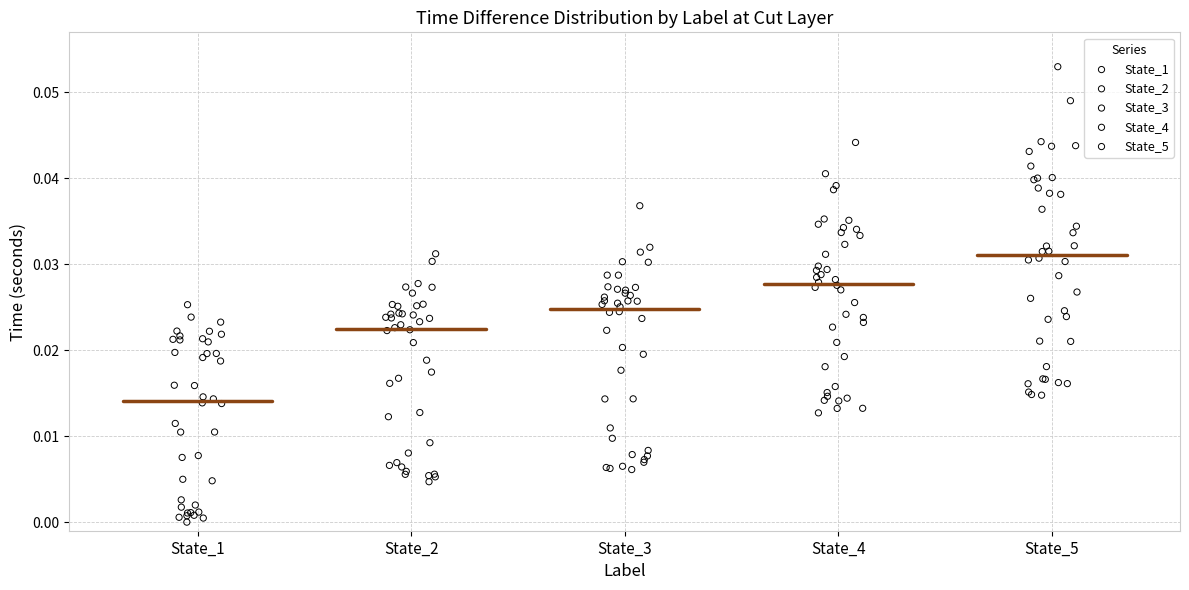

Which series has the widest spread of Y values?

State_5